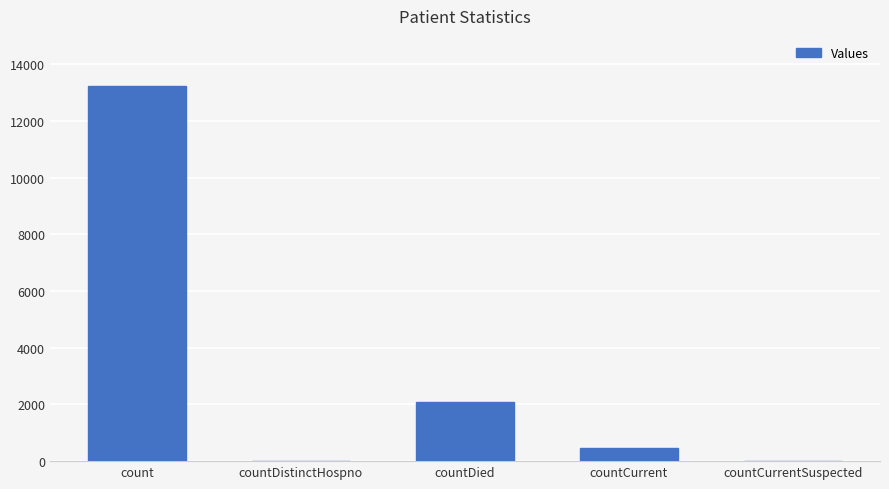

What is the sum of all values?

15804